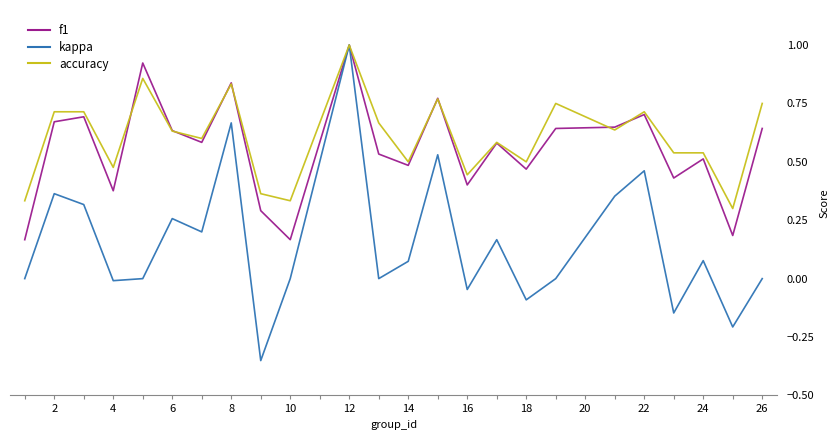

Which series has the largest range (max minus min)?

kappa